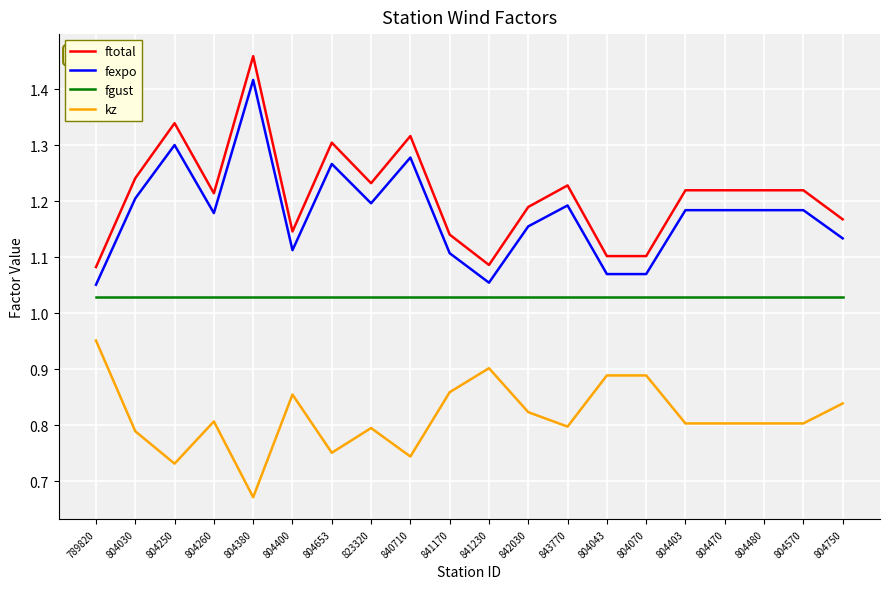

Which label corresponds to the largest value in the chart?

804380